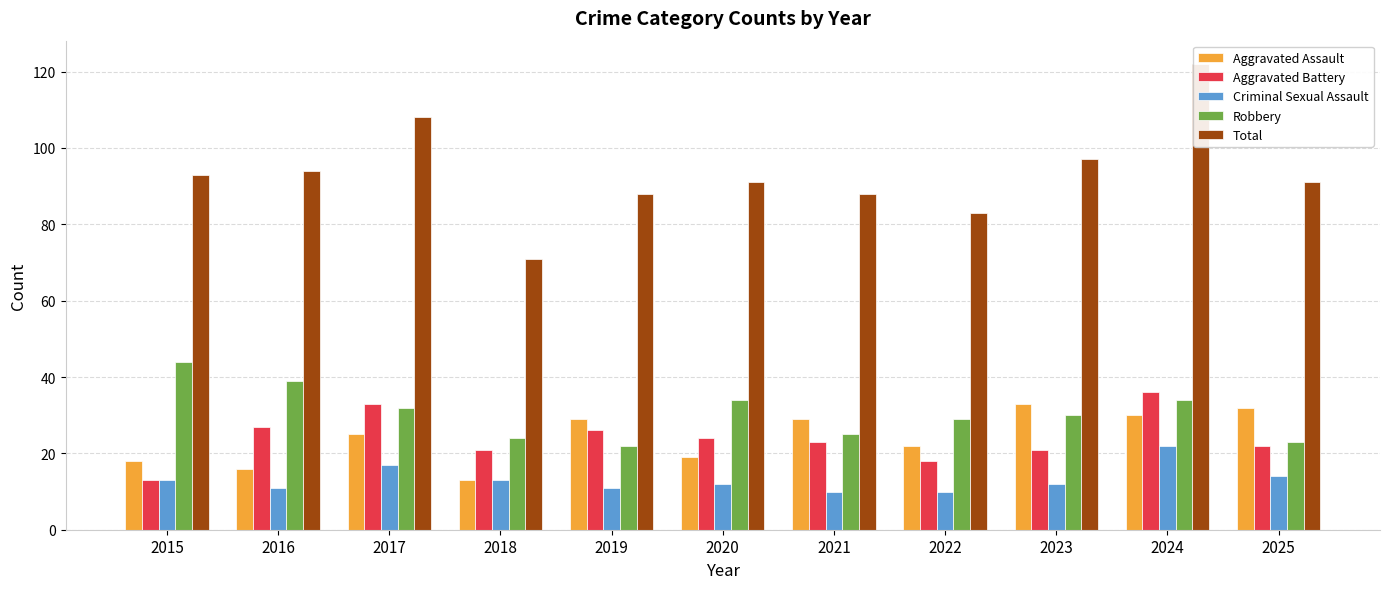

Which series has the largest range (max minus min)?

Total